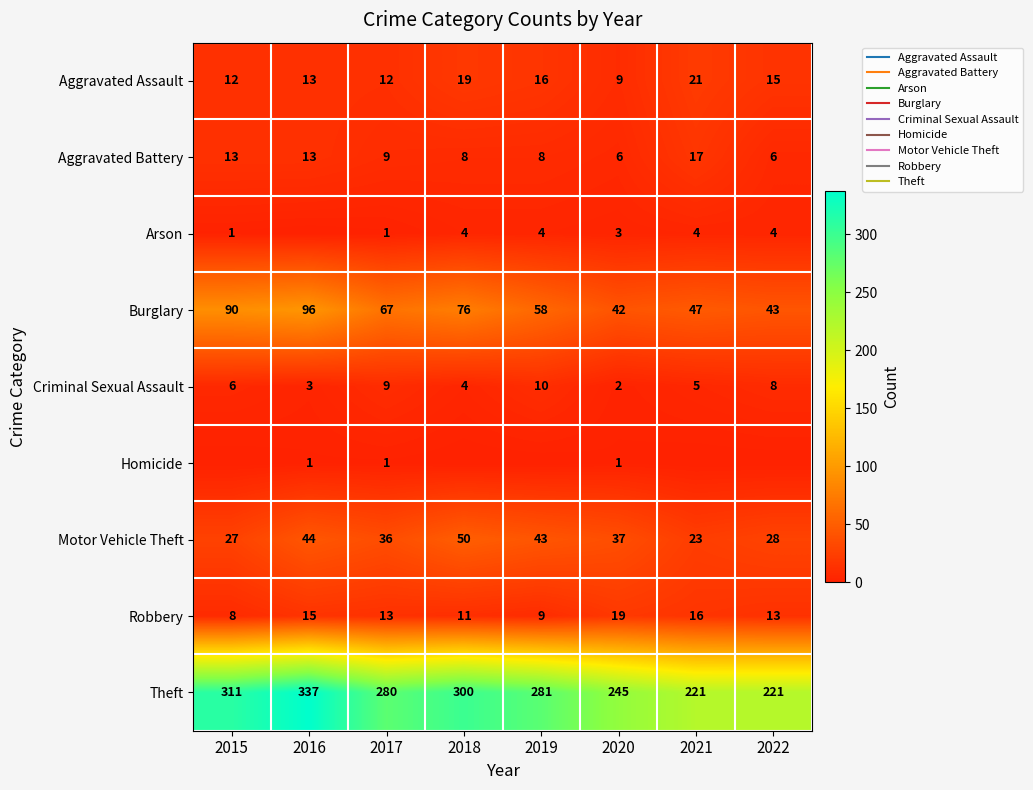

What is the minimum value for Criminal Sexual Assault?

2